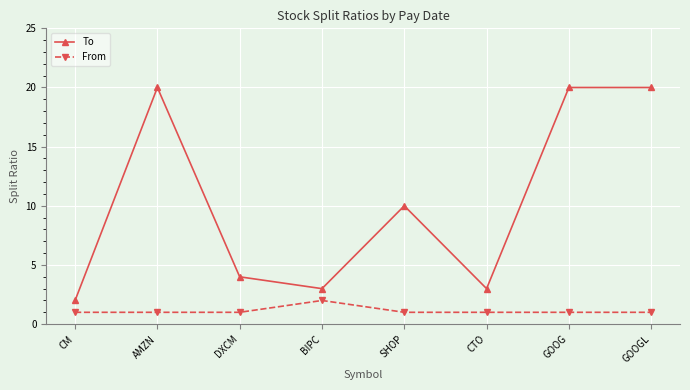

Reading left to right, transcribe all the data shown in this chart.

To: 2	20	4	3	10	3	20	20
From: 1	1	1	2	1	1	1	1